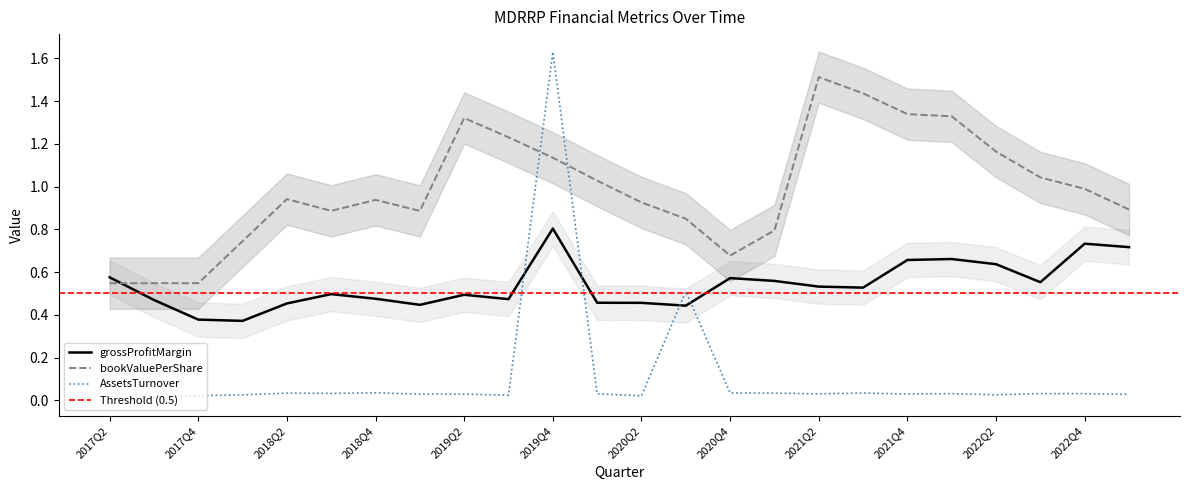

Read the bookValuePerShare value at 2018Q2.

0.9